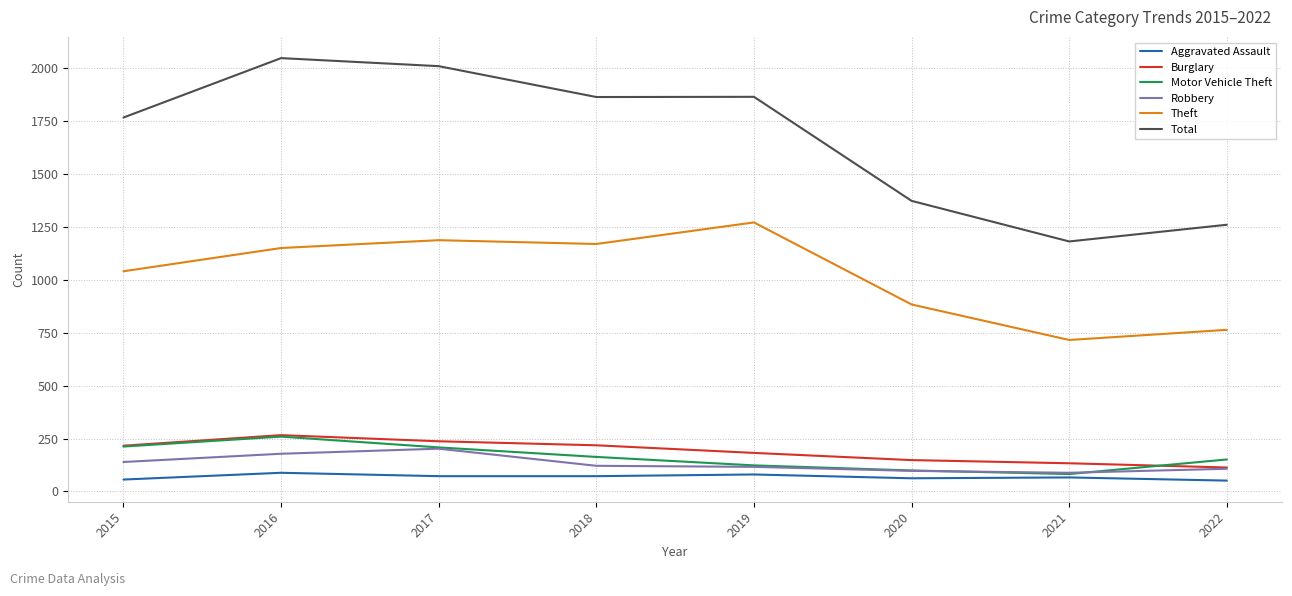

At which label does Theft reach its minimum?

2021